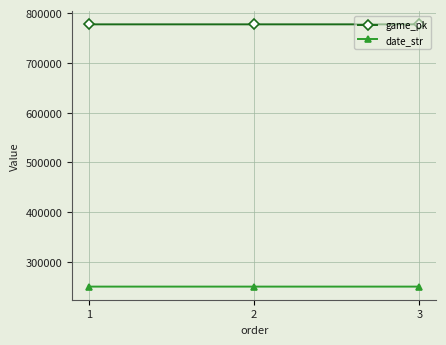

What is the smallest value displayed?

250617